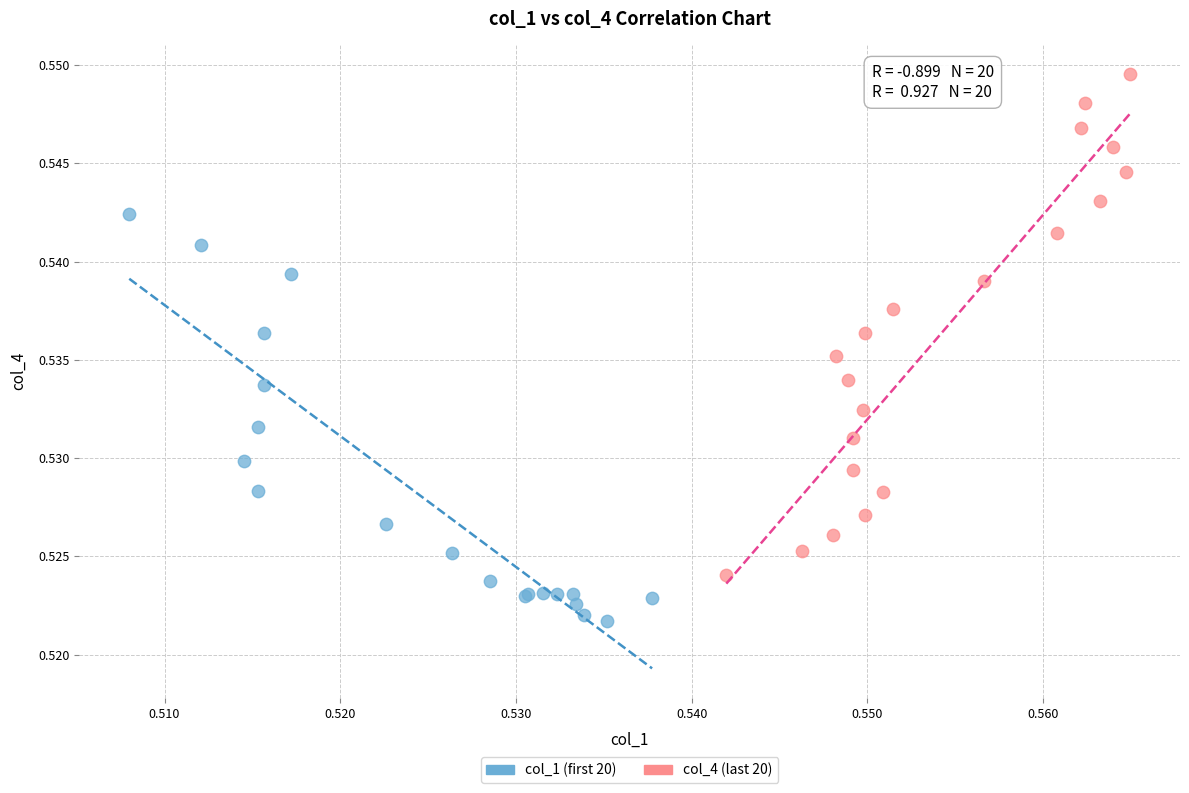

Which series has the largest Y range (max minus min)?

col_4 (last 20)